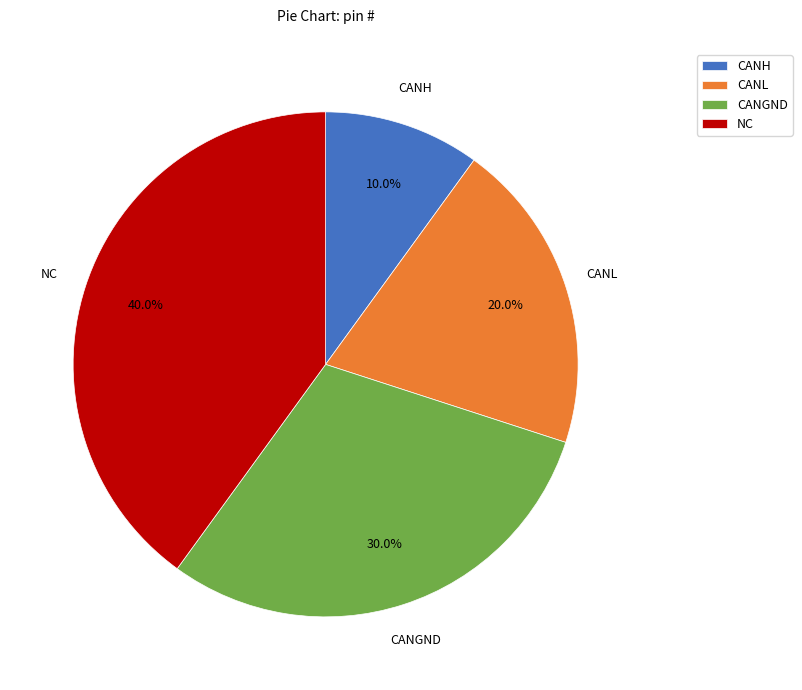

Which slice is the smallest?

CANH